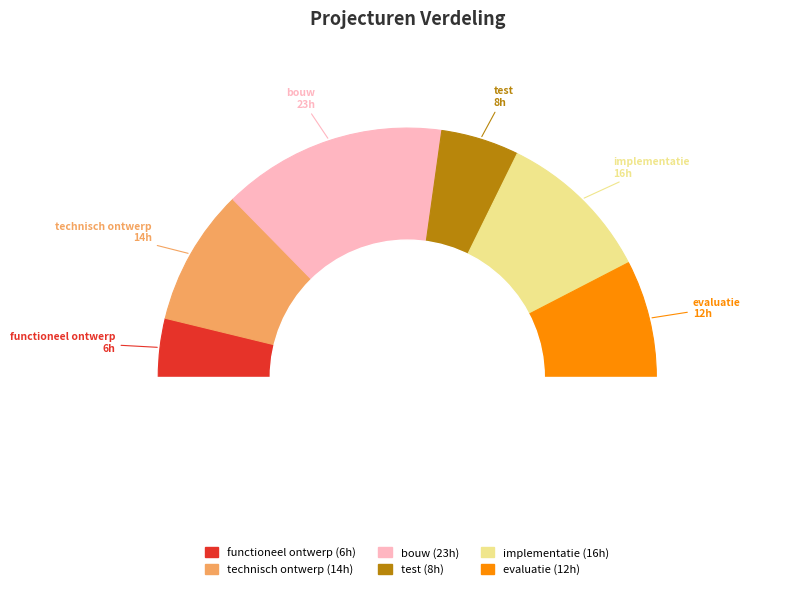

Combined, what portion of the pie is technisch ontwerp and functioneel ontwerp?

25.3%